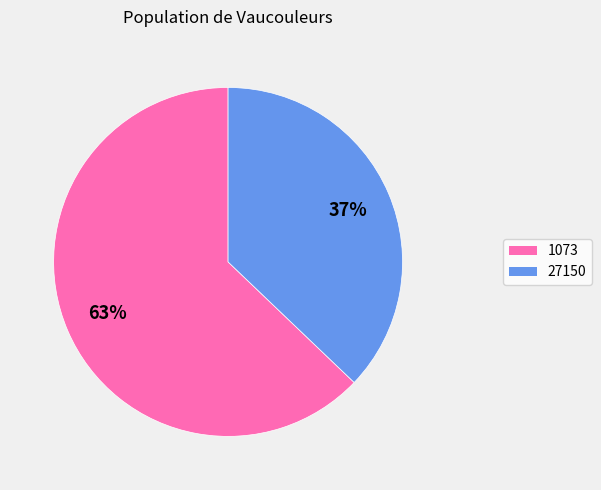

The 1073 slice represents 63% of the pie. True or false?

True